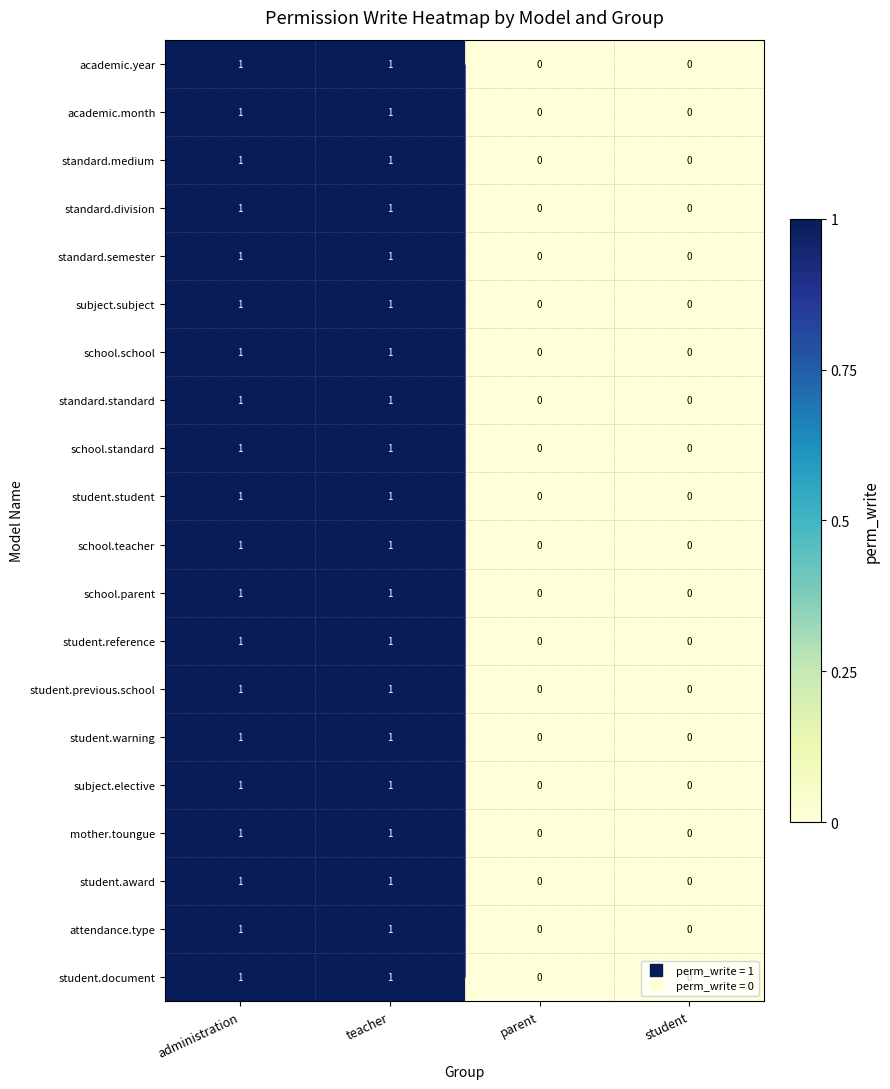

What is the total value across all series at teacher?

20